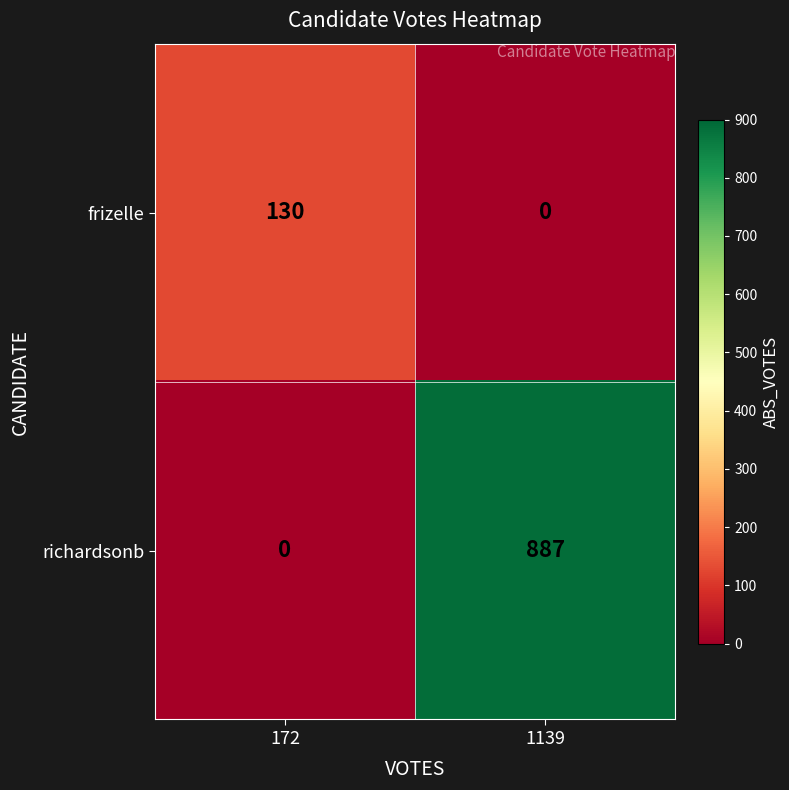

Which category has the highest value across all series?

1139